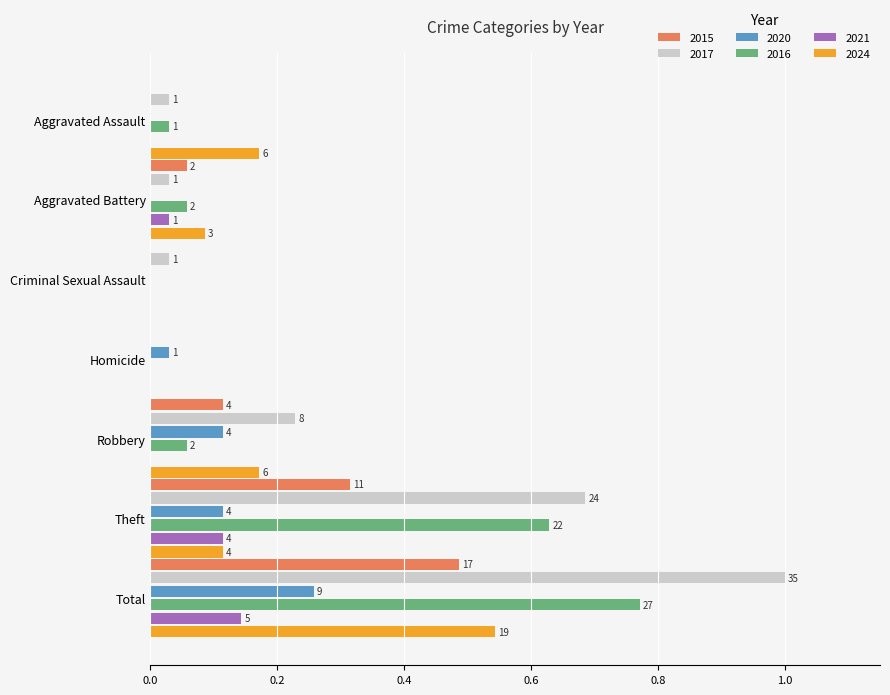

What is the total value across all series at Aggravated Assault?

0.2